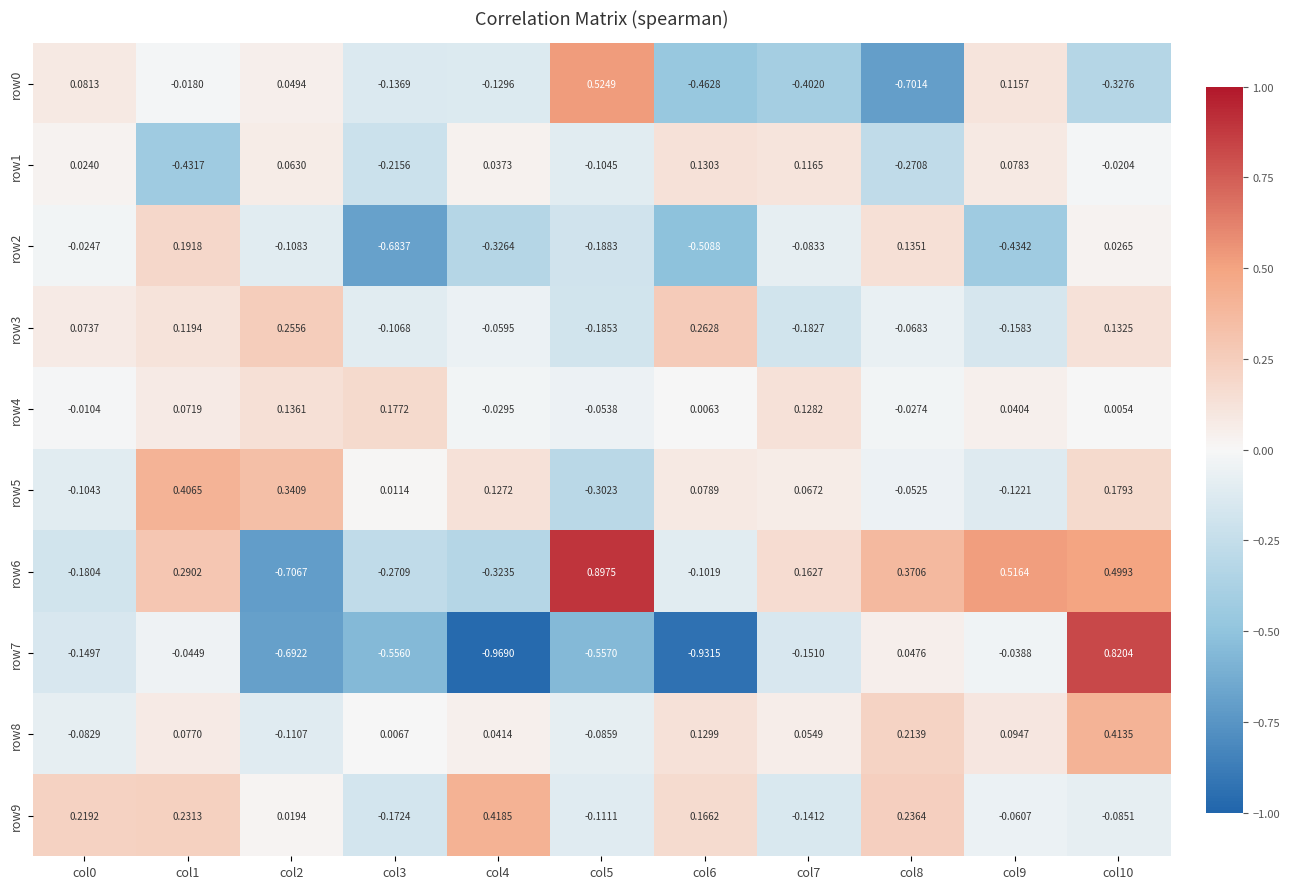

Is the value of row6 at col6 greater than the value of row5 at col10?

No